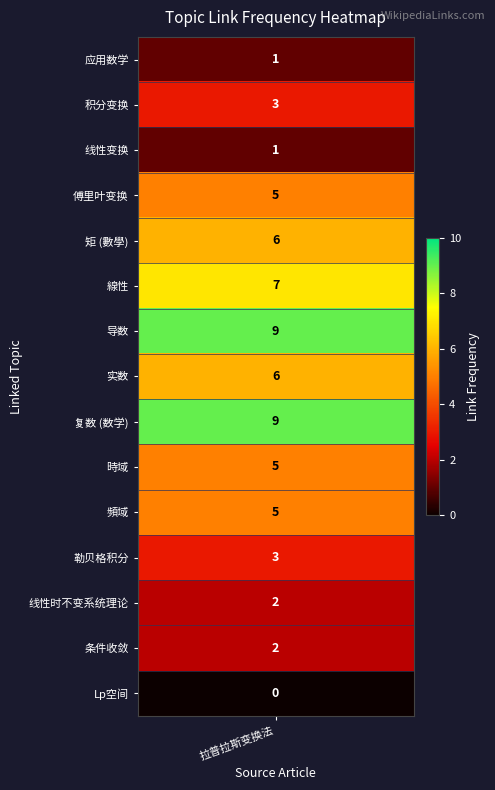

Is the value of 条件收敛 at 6 greater than the value of 線性 at 13?

No